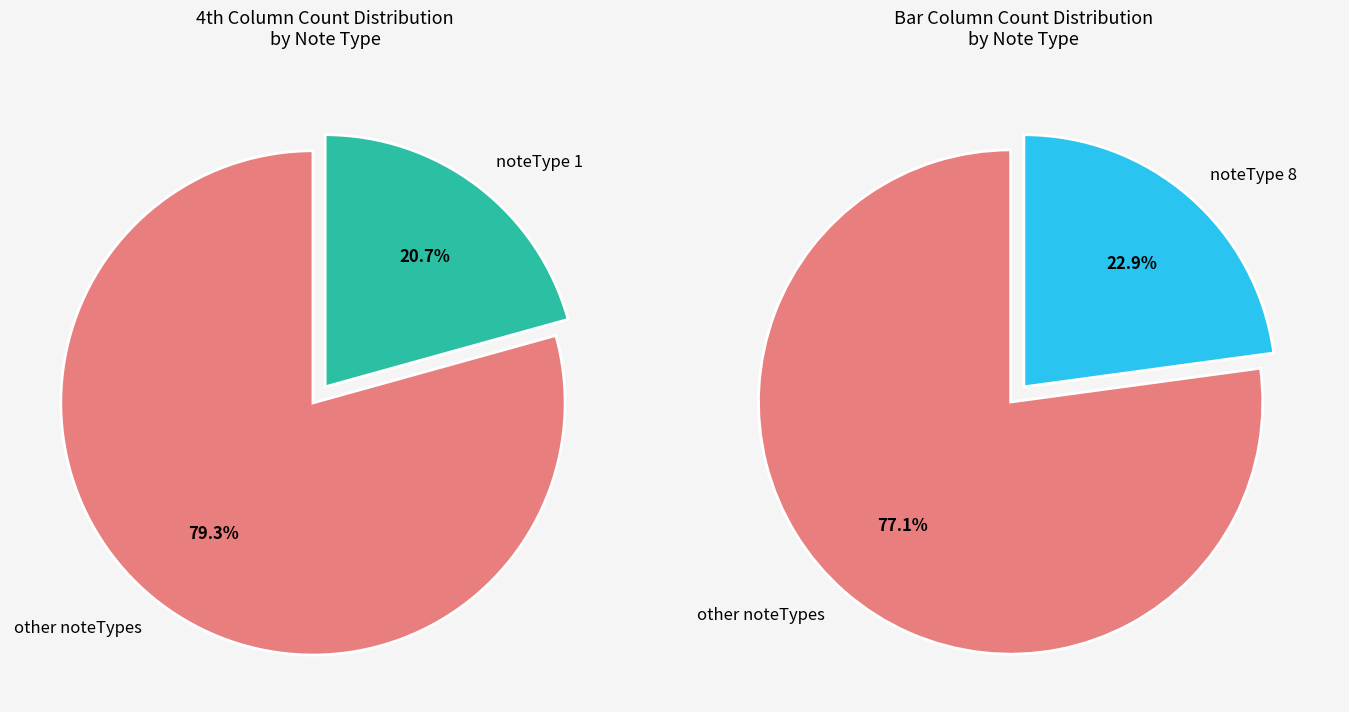

Is a the majority of the pie?

No